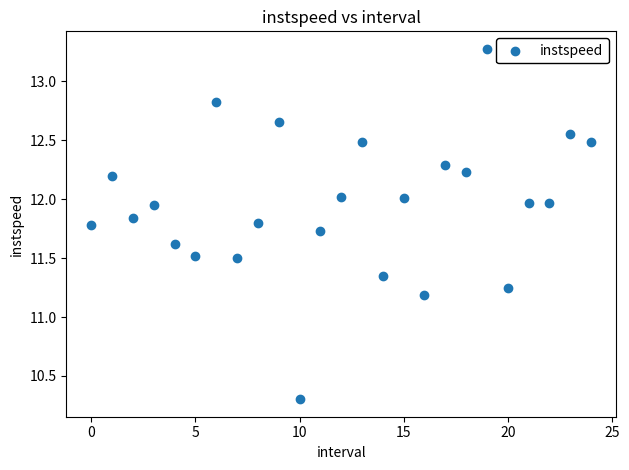

What is the range of Y values (max minus min)?

3.0